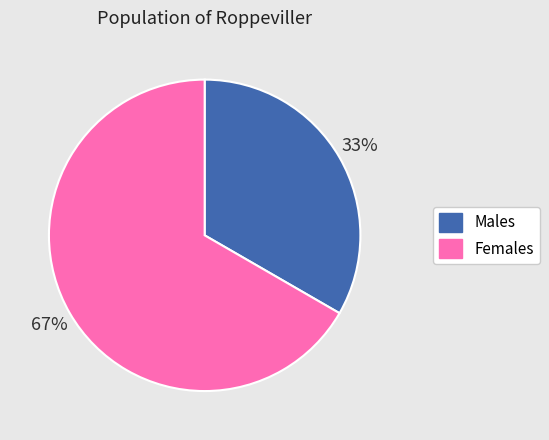

To the nearest percent, what is the average slice percentage?

50%